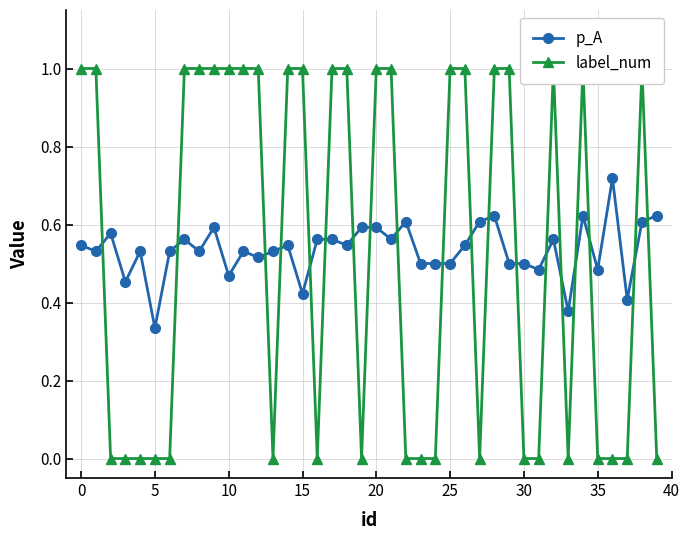

The p_A series shows 0.6 at 20. True or false?

True